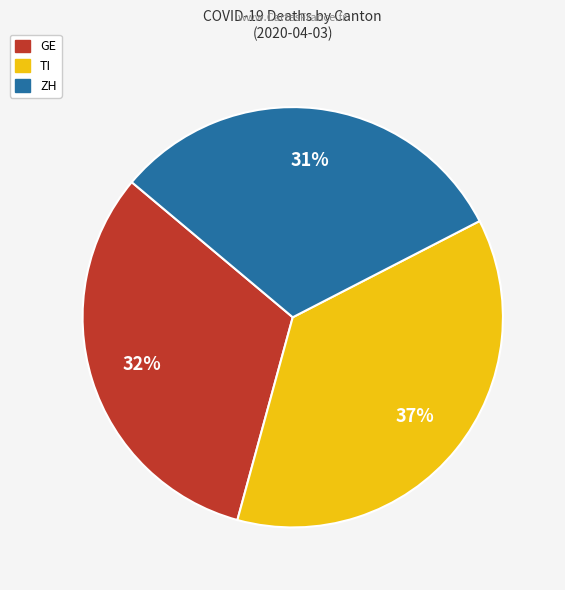

Is there any slice that represents more than half of the pie?

No